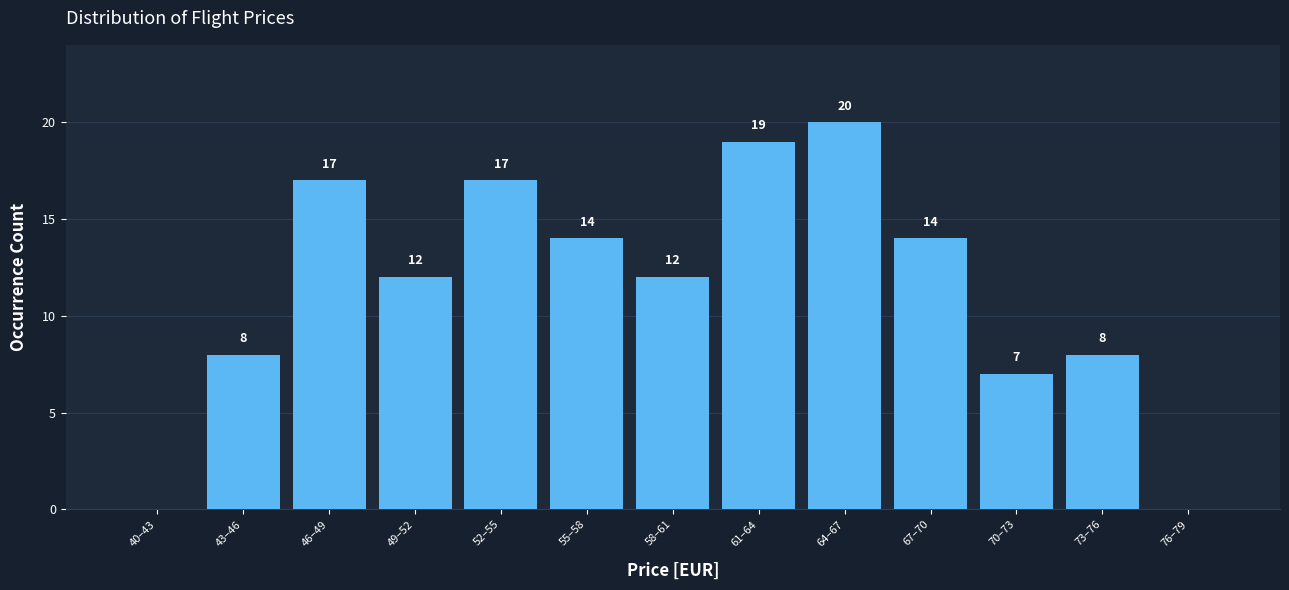

Reading left to right, transcribe all the data shown in this chart.

40–43=0	43–46=8	46–49=17	49–52=12	52–55=17	55–58=14	58–61=12	61–64=19	64–67=20	67–70=14	70–73=7	73–76=8	76–79=0